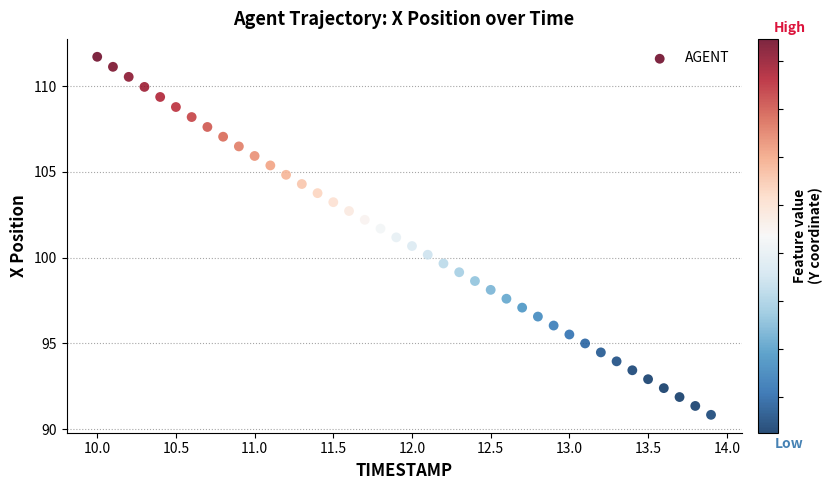

What is the range of X values (max minus min)?

3.9